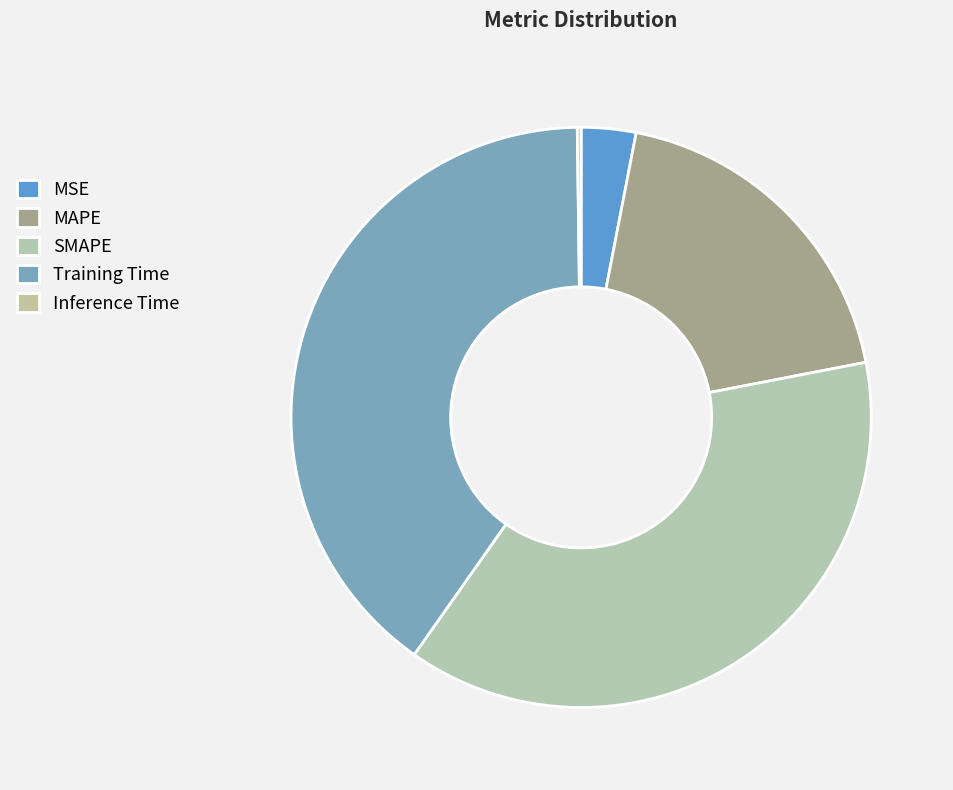

To the nearest percent, what is the difference between the SMAPE and MSE slice percentages?

35%